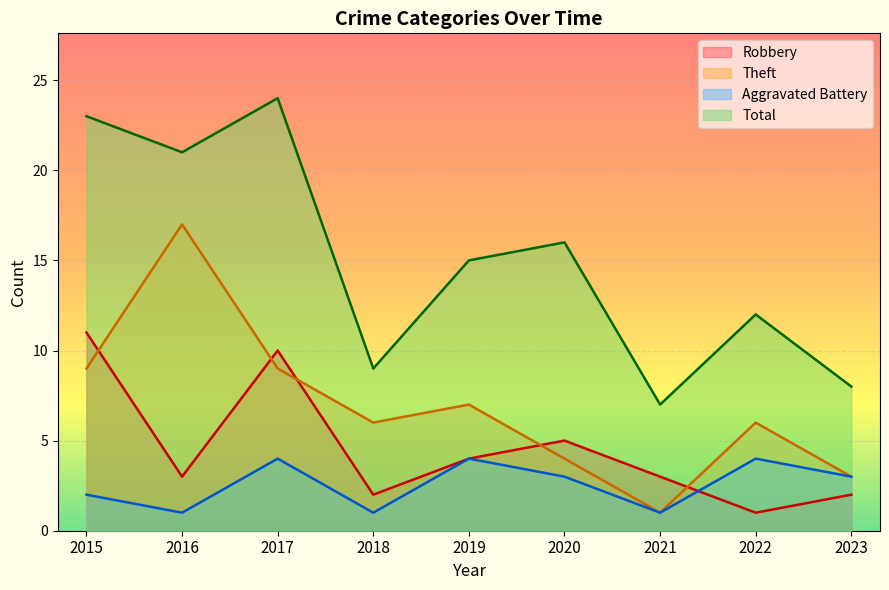

At which label does Theft reach its peak?

2016